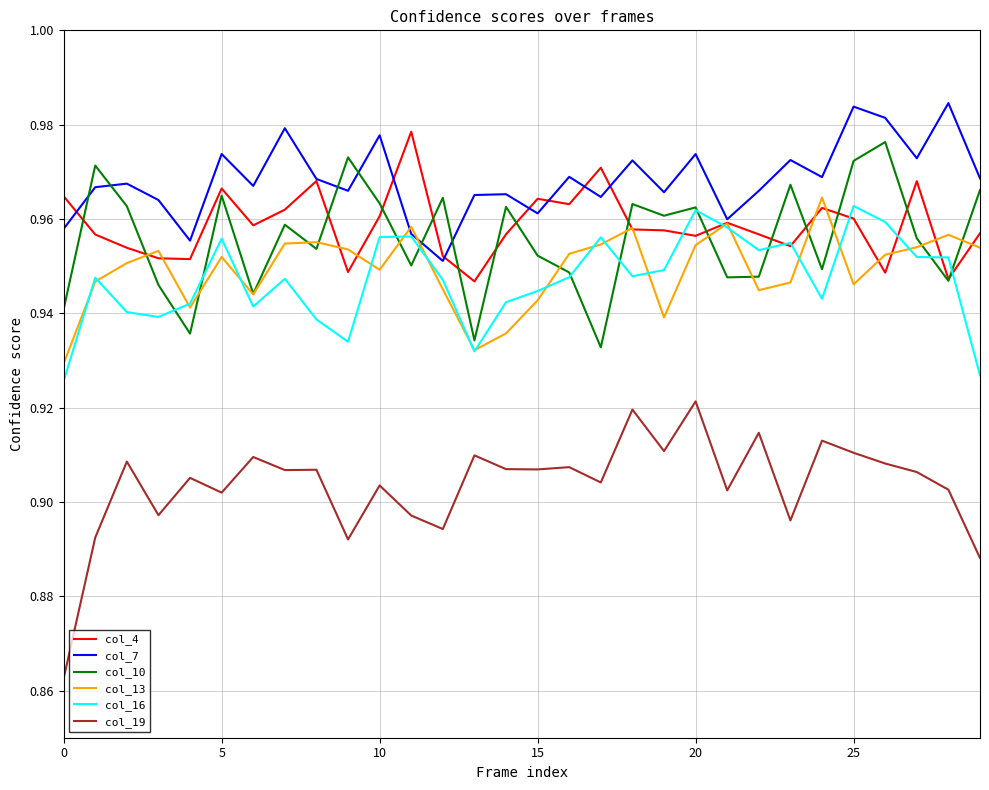

Which series has the largest range (max minus min)?

col_19